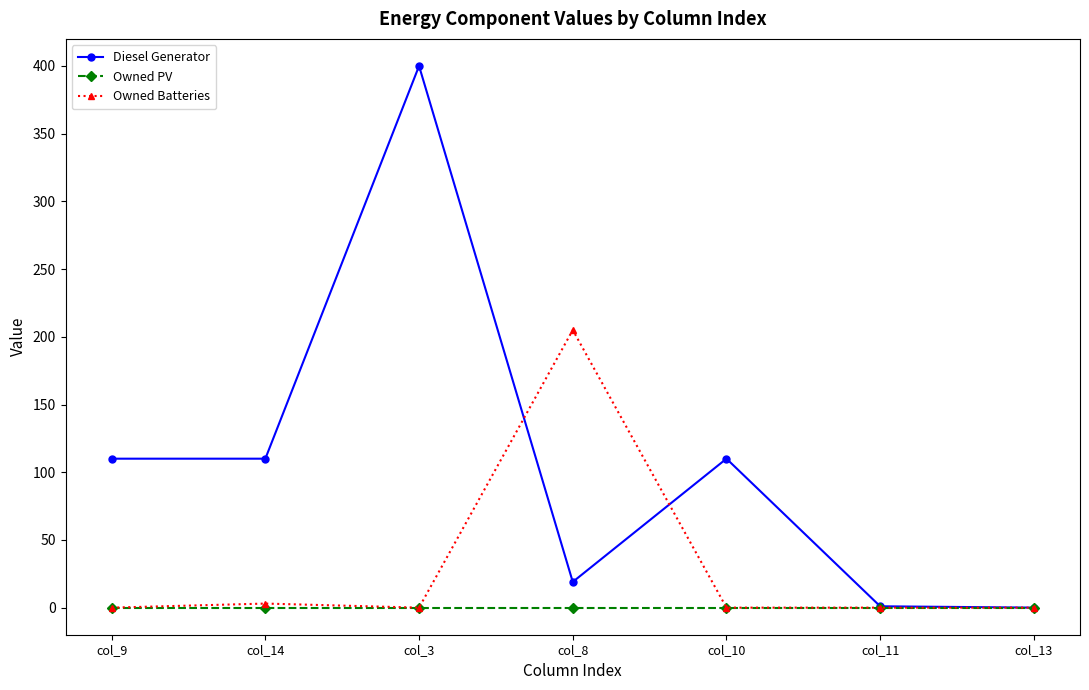

What is the label of the 3rd point from the right?

col_10